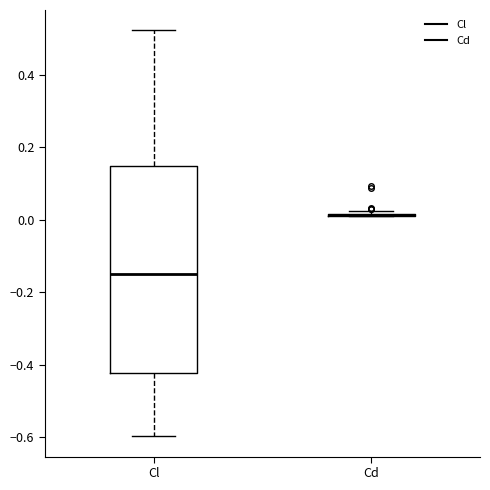

Reading left to right, read every box against the y-axis: the position of its median line, the range the box covers, and the ends of its whiskers. The values are not printed on the chart, so give them approximately, as read against the axis.

Cl: median -0.16, box -0.42 to 0.14, whiskers -0.60 to 0.52
Cd: box collapsed to a line at 0.02, whiskers 0.00 to 0.02